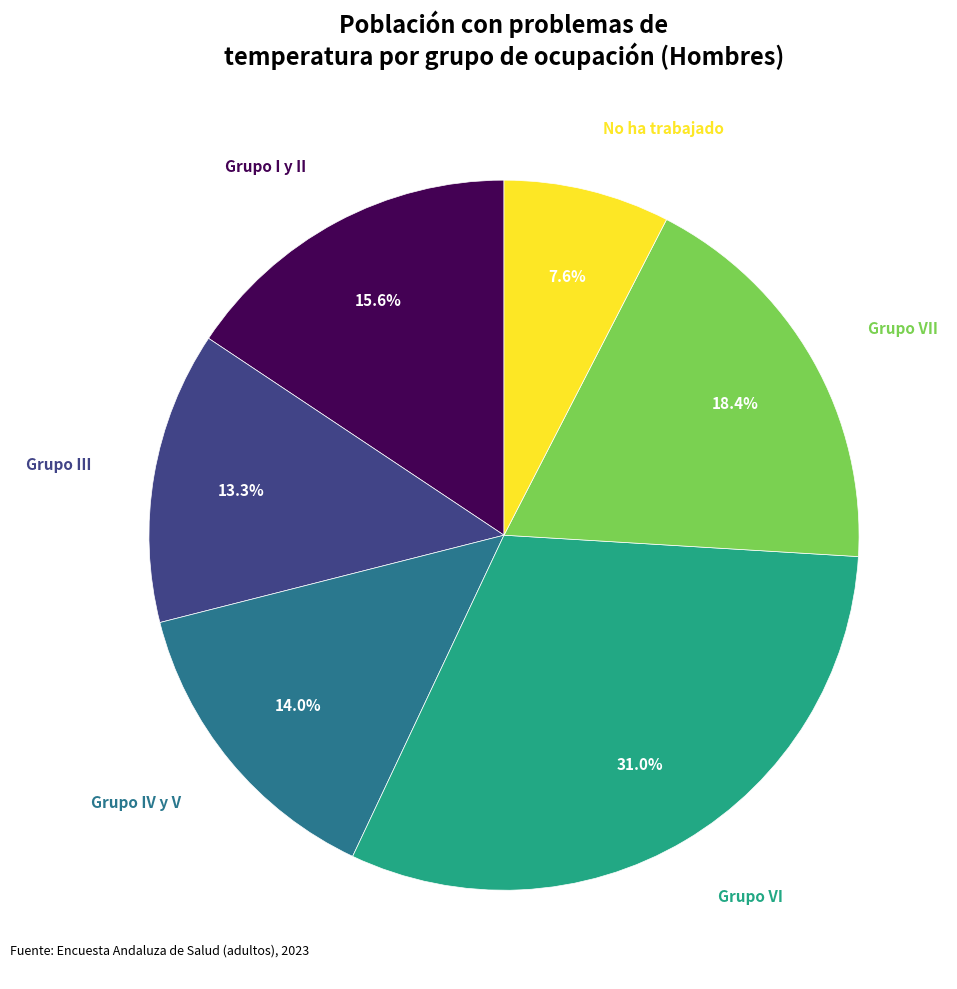

Is there any slice that represents more than half of the pie?

No